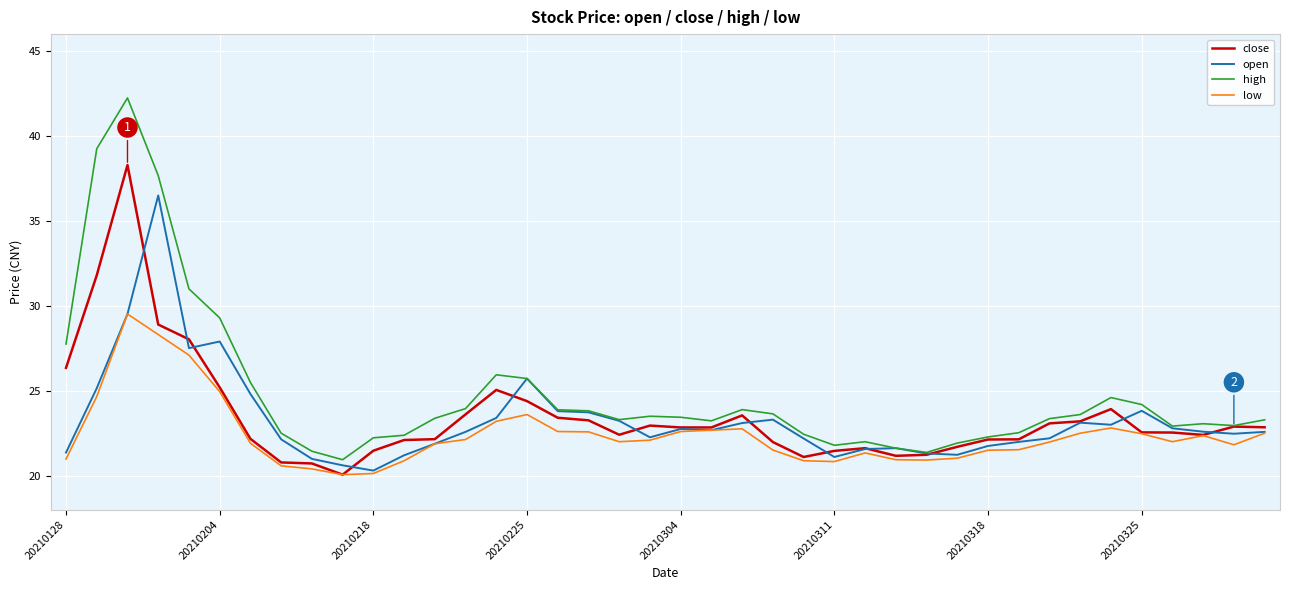

Which series has the largest total across all categories?

high